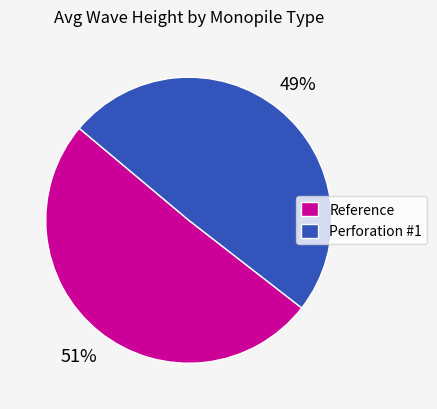

How many segments does this pie chart have?

2